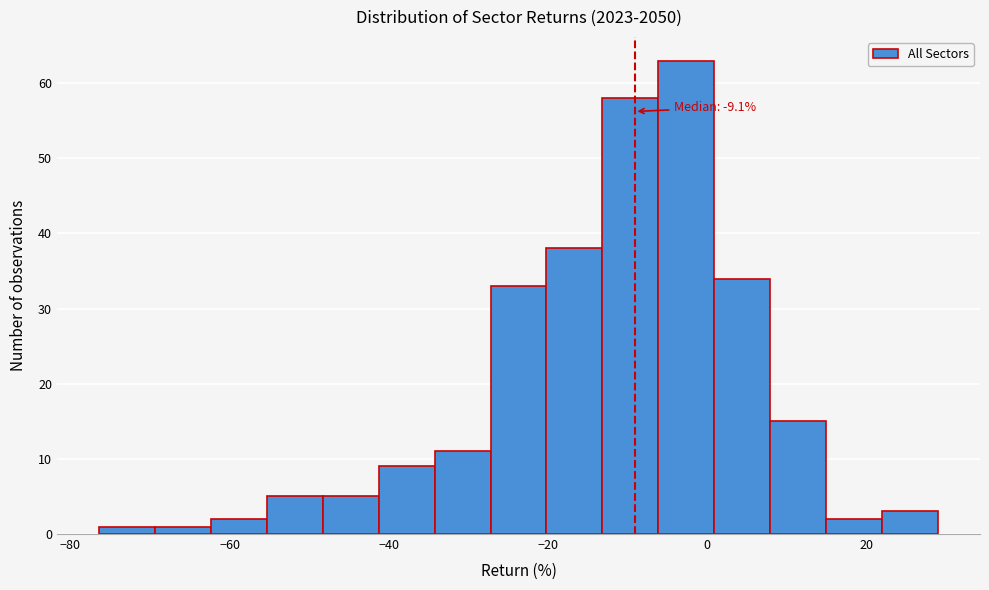

Around what value on the x-axis is the tallest bar? Give the approximate position of its centre, as read against the axis.

-2